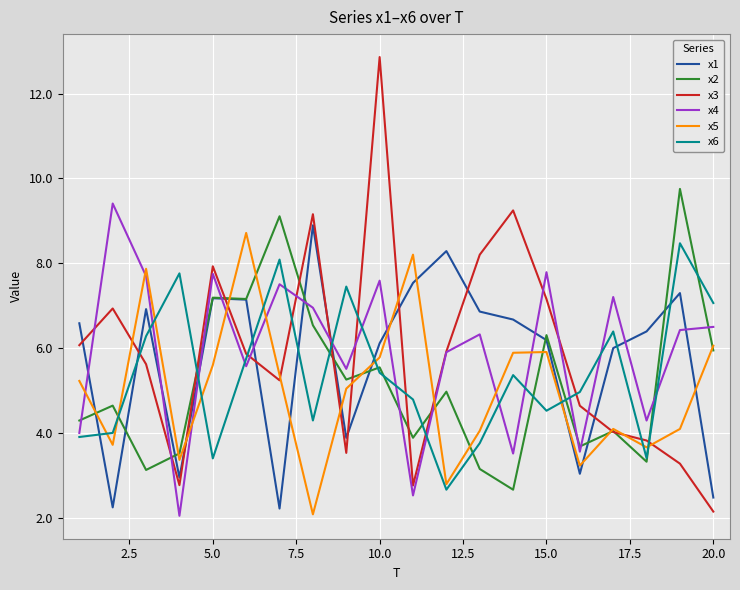

After their last crossing, which series has the higher values: x4 or x5?

x4